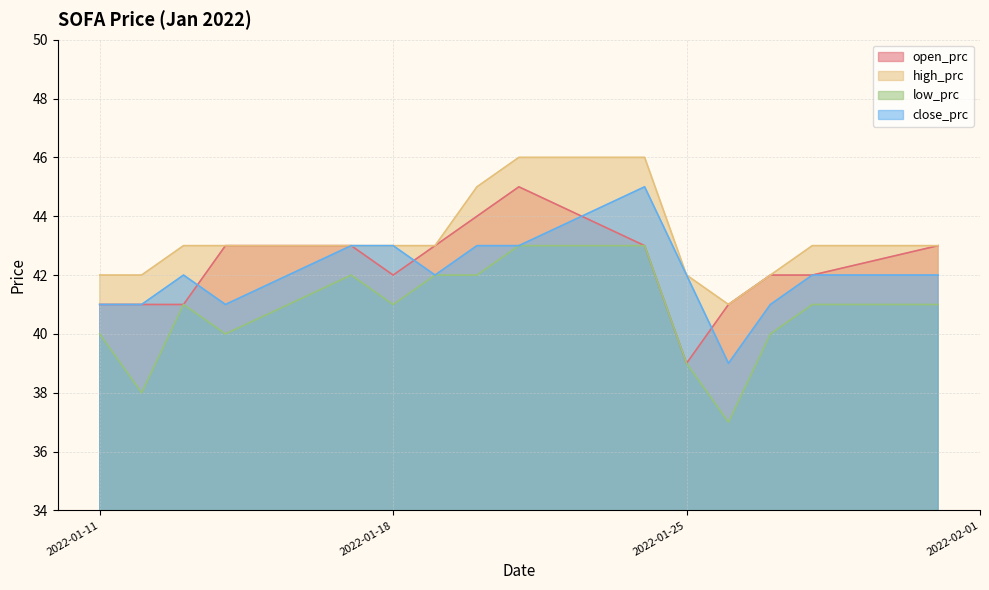

What is the value of the close_prc point at the 8th from the left?

43